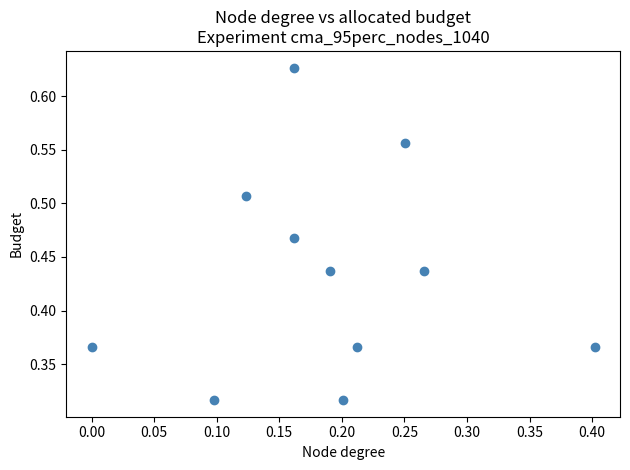

How many points are shown in the scatter plot?

11